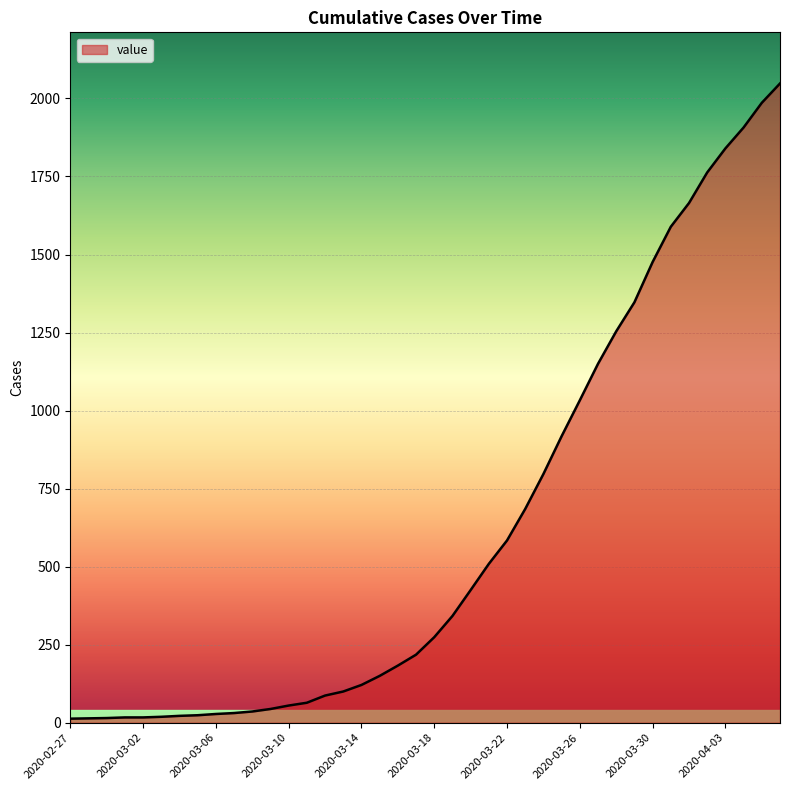

What is the difference between the maximum and minimum values?

2035